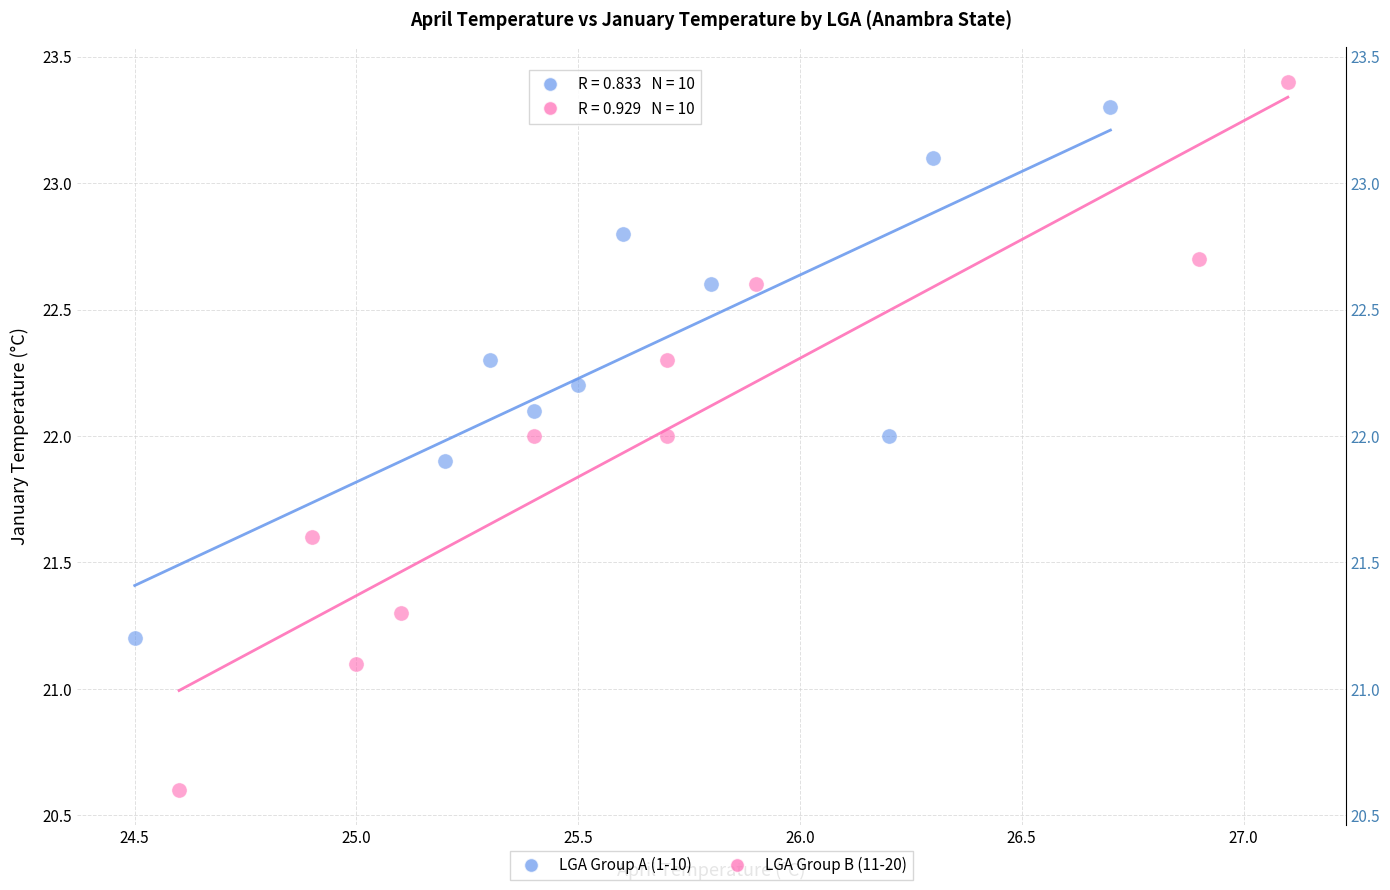

Which series reaches the minimum Y coordinate?

LGA Group B (11-20)